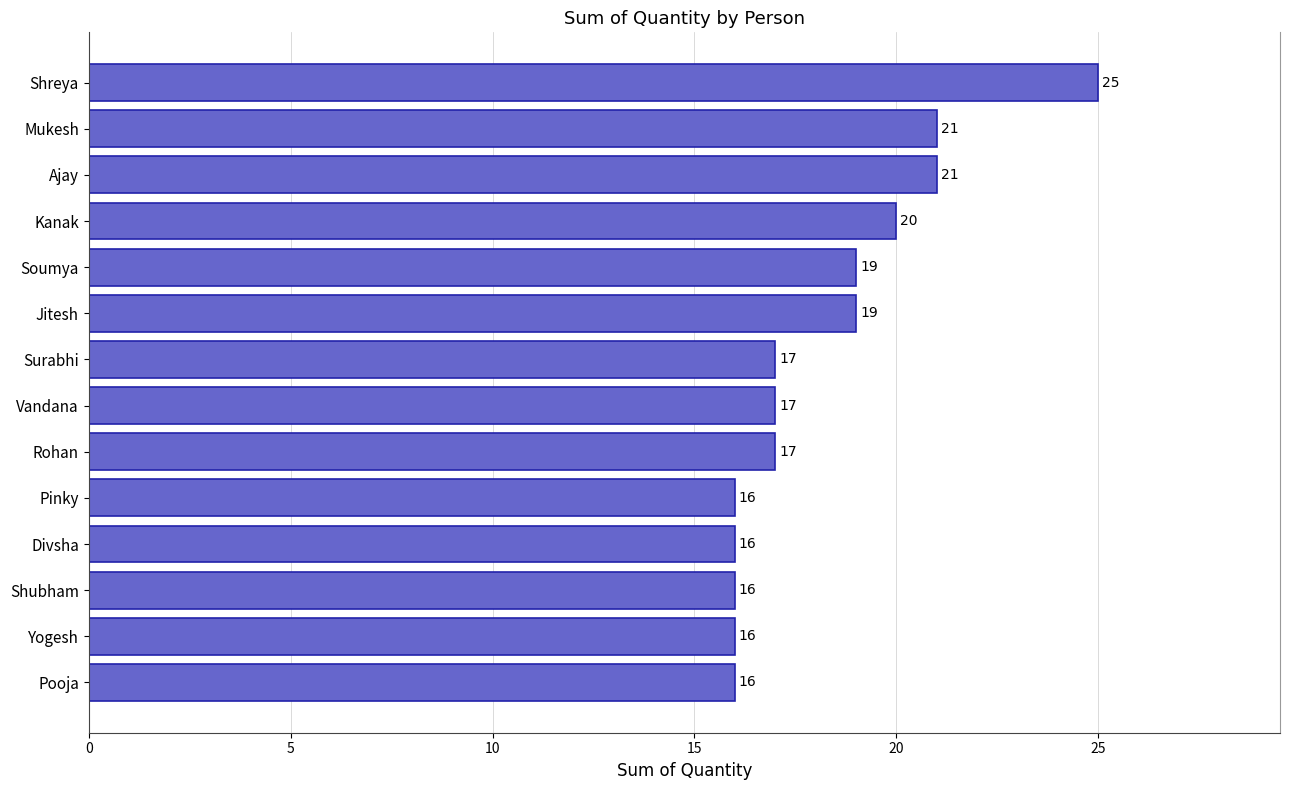

Reading bottom to top, transcribe all the data shown in this chart.

Pooja=16	Yogesh=16	Shubham=16	Divsha=16	Pinky=16	Rohan=17	Vandana=17	Surabhi=17	Jitesh=19	Soumya=19	Kanak=20	Ajay=21	Mukesh=21	Shreya=25